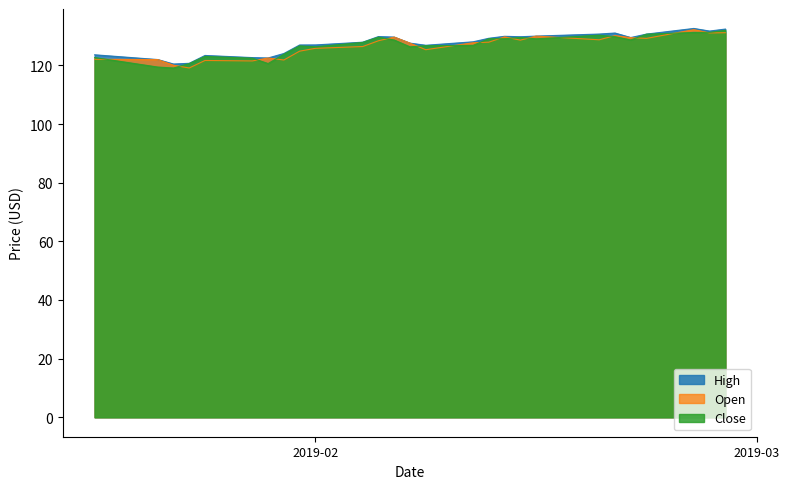

What is the smallest value displayed?

119.1